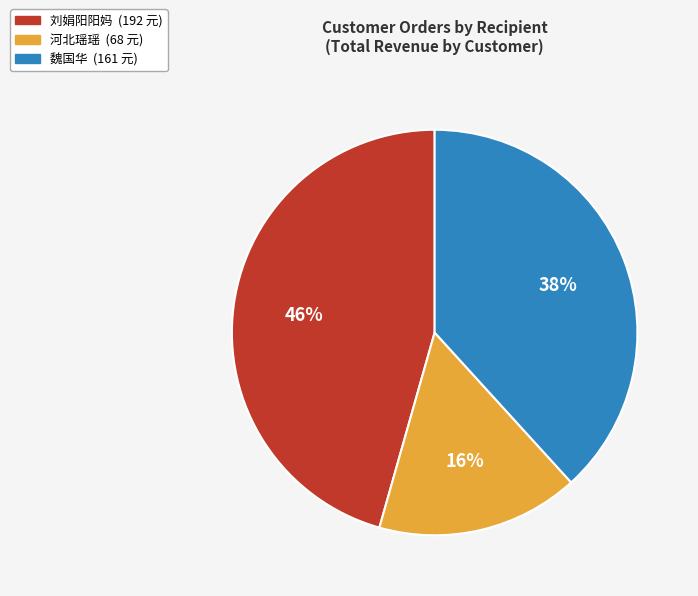

Count the number of slices in the pie.

3